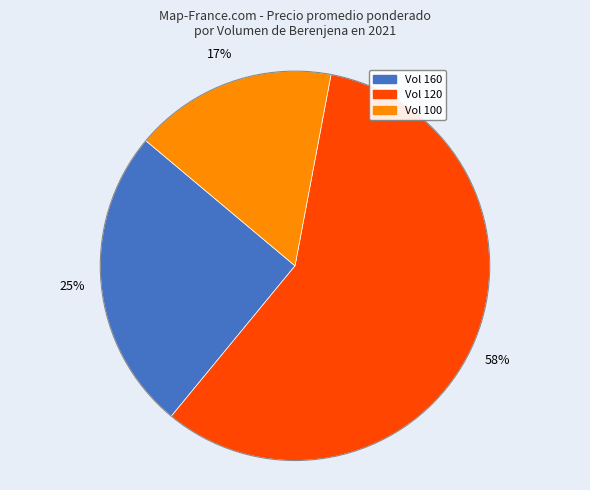

Does any single category account for the majority?

Yes